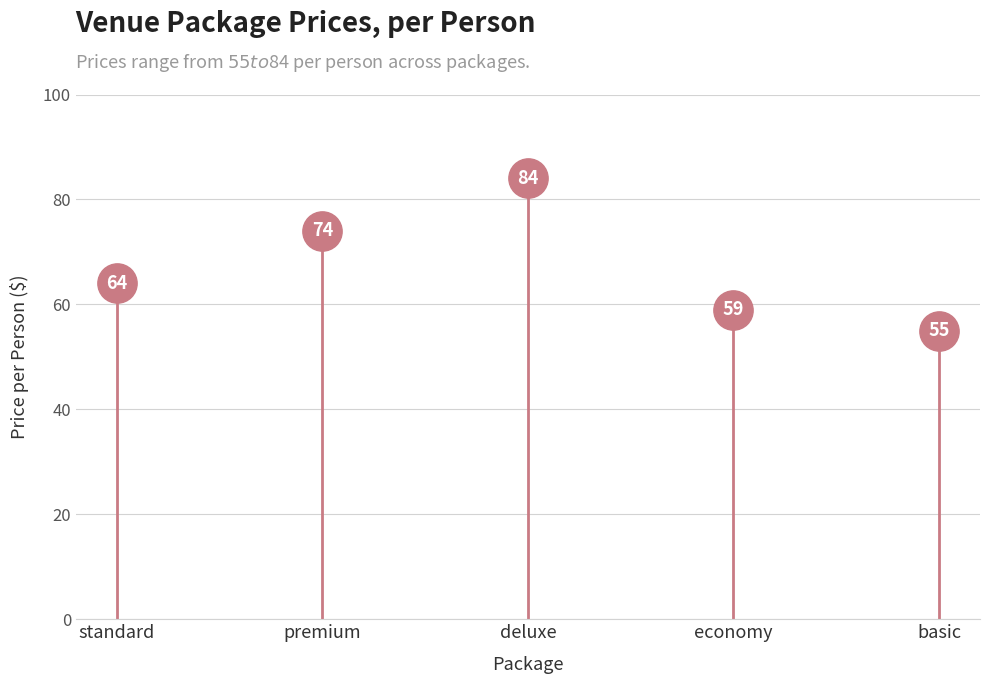

Approximately how many times larger is the value at deluxe compared to premium?

1.1